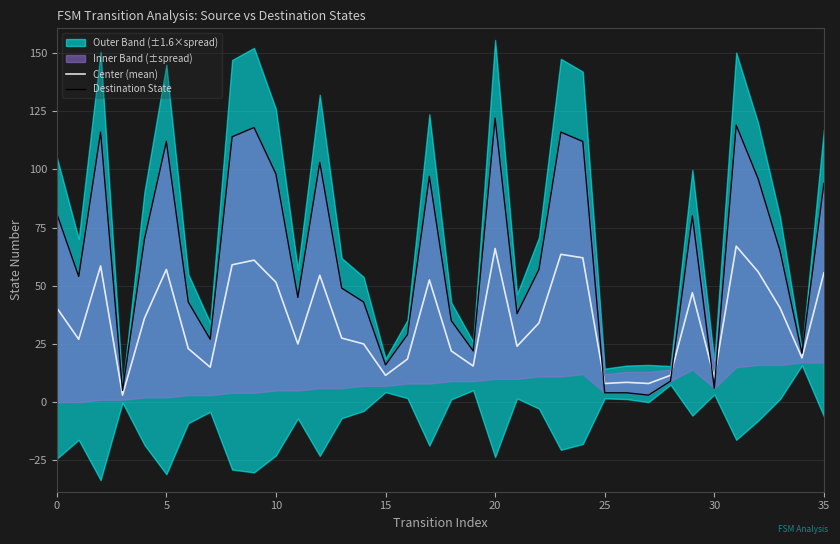

List the series in order of their overall mean, highest first.

Destination State, Center (mean)